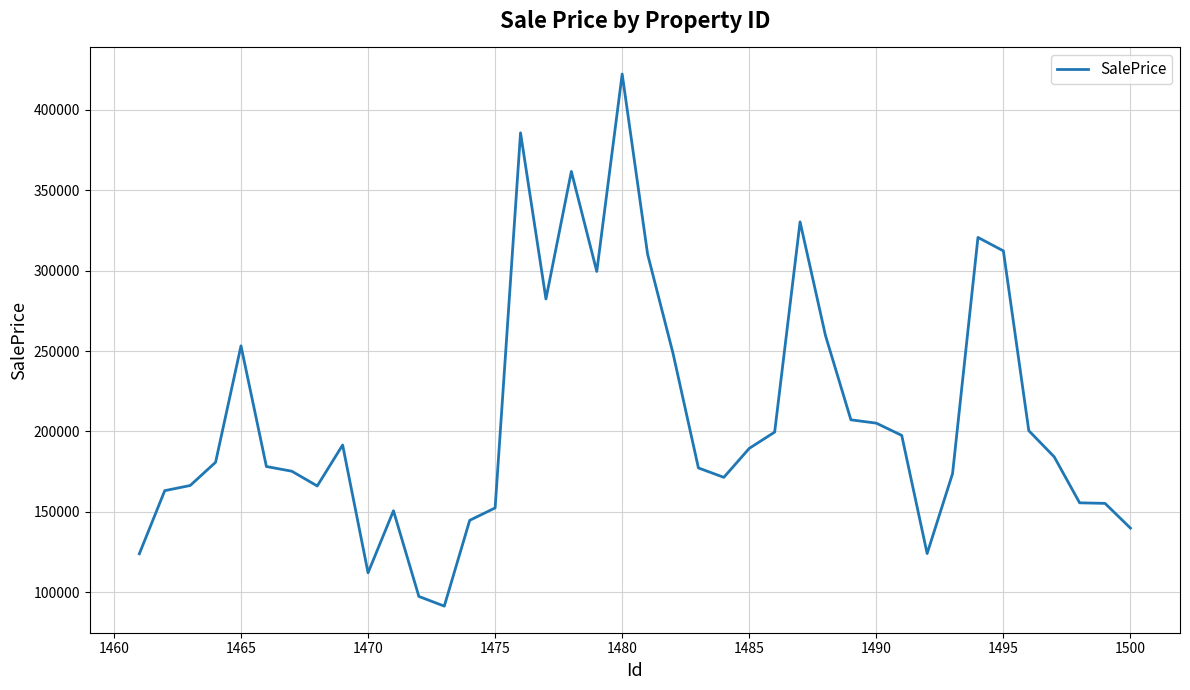

What is the difference between the maximum and minimum values?

330785.5